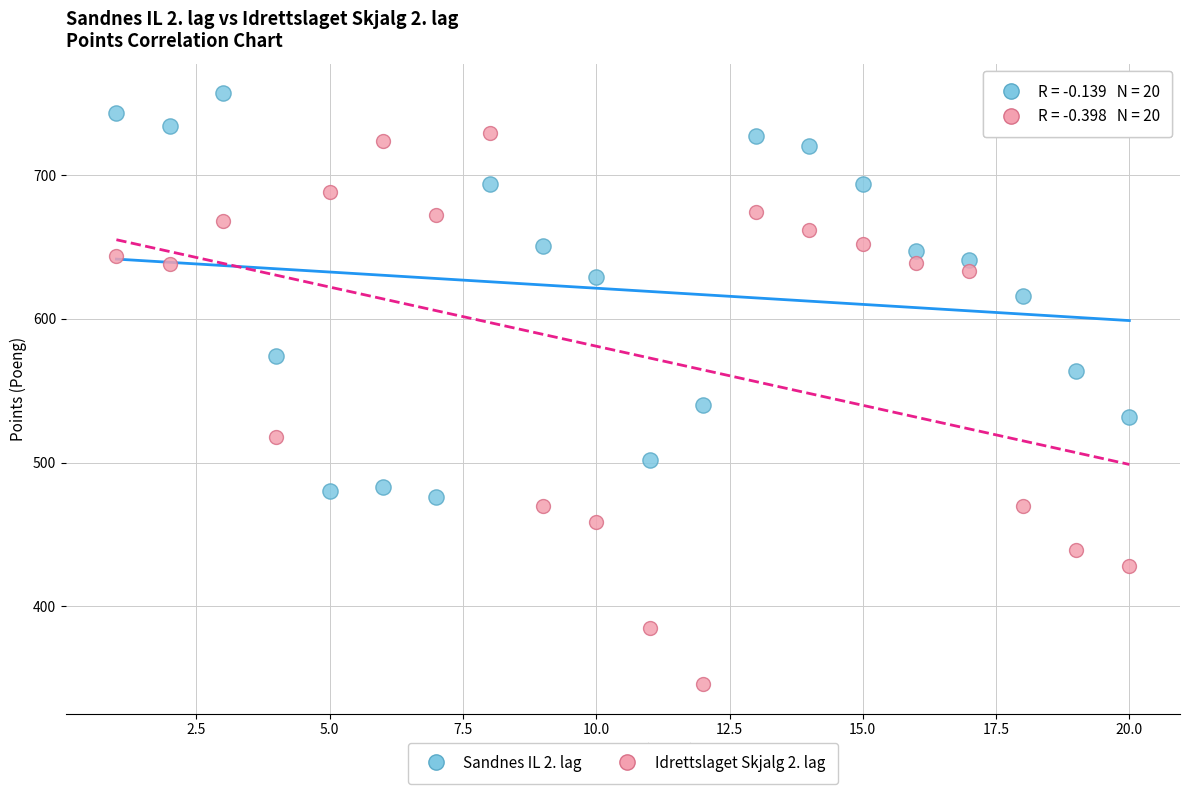

Across all data points, what is the range of Y values (max minus min)?

411